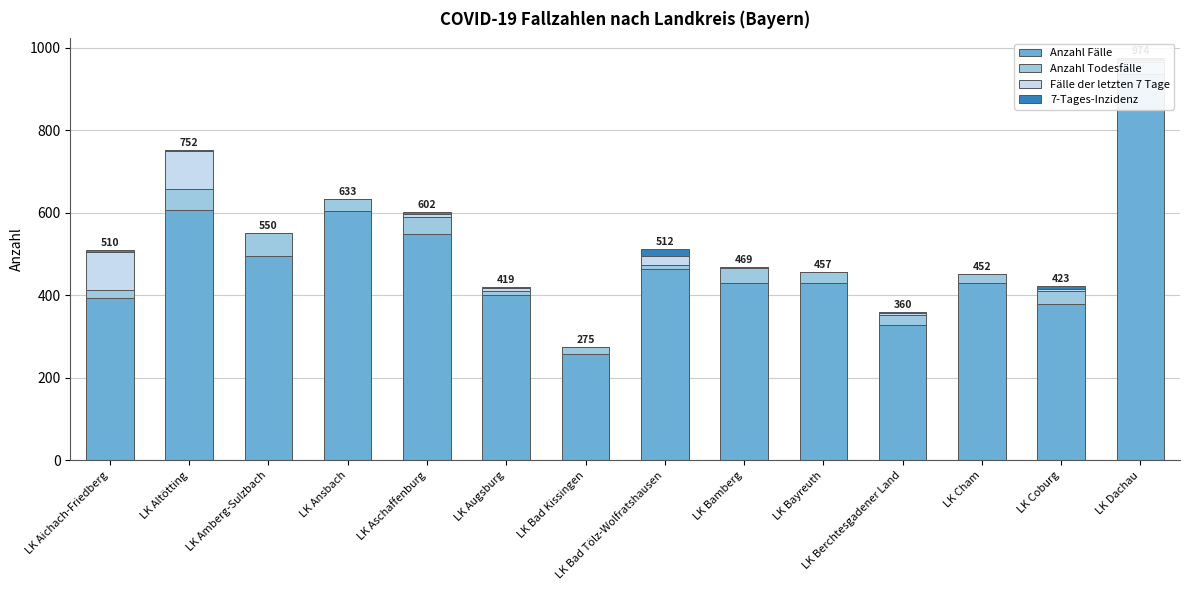

How many bars are there in total?

56